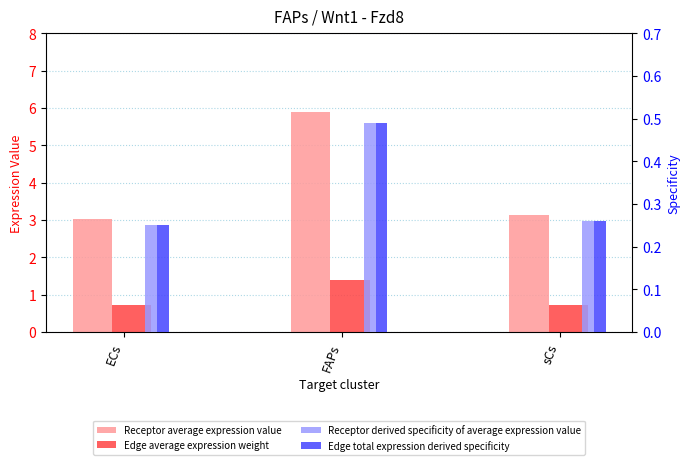

What is the lowest value of the Receptor derived specificity of average expression value series?

0.3